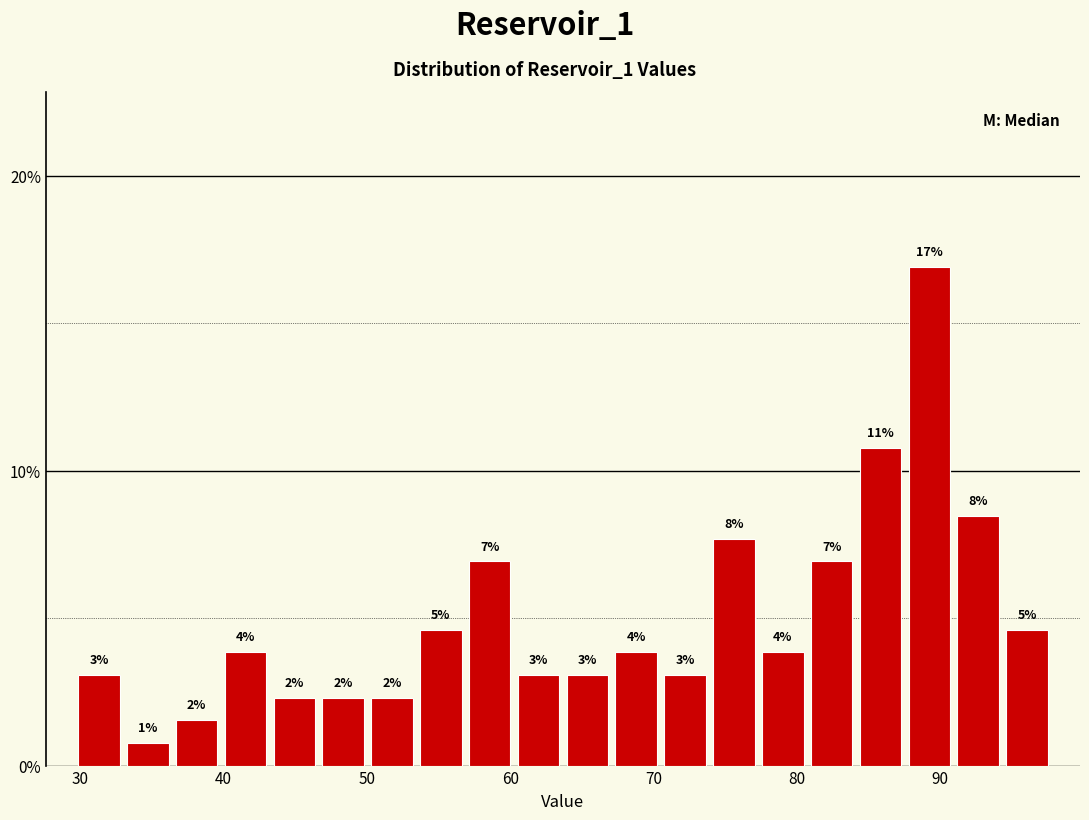

Read against the x-axis, roughly where is the centre of the tallest bar?

89